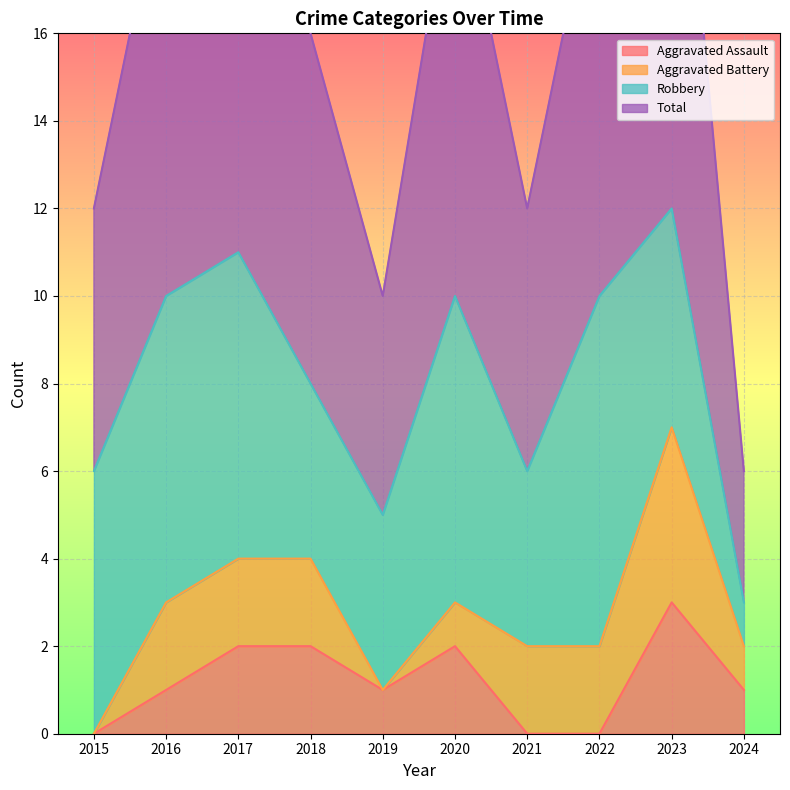

Count the Total values in the range 6 to 10.

6